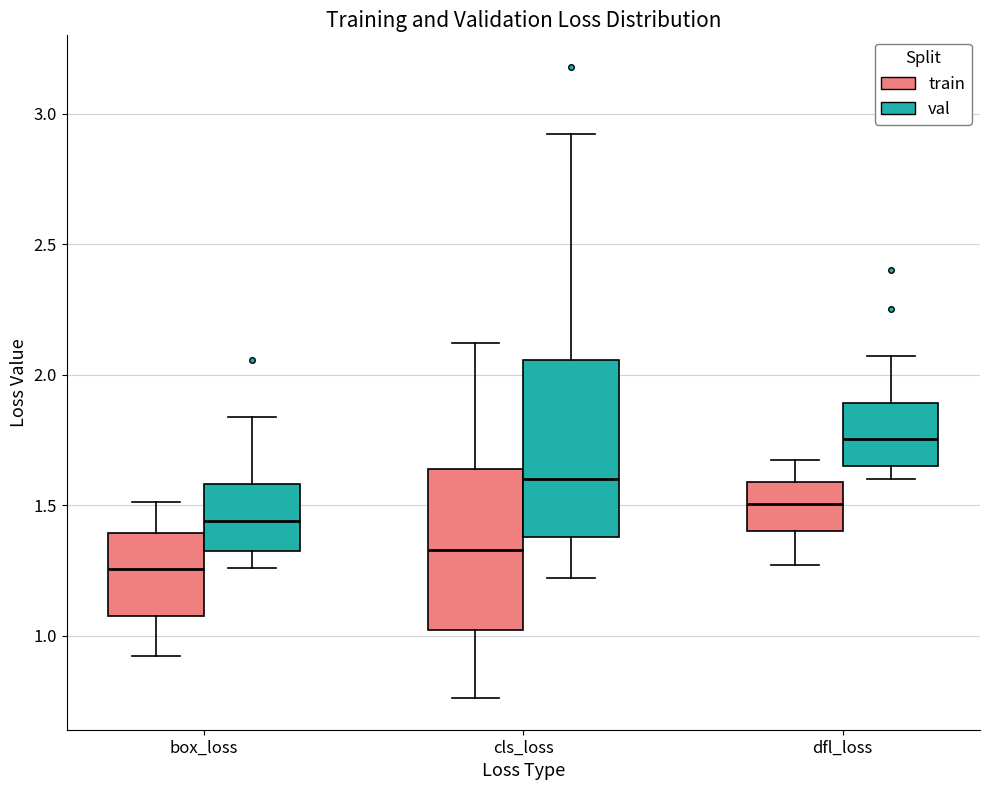

Reading left to right, transcribe this box plot: for each box, give where its median line is, the range the box spans, and where its two whiskers end, as read against the y-axis. The values are not printed on the chart, so give them approximately, as read against the axis.

box_loss (train): median 1.25, box 1.10 to 1.40, whiskers 0.90 to 1.50
box_loss (val): median 1.45, box 1.30 to 1.60, whiskers 1.25 to 1.85
cls_loss (train): median 1.35, box 1.00 to 1.65, whiskers 0.75 to 2.10
cls_loss (val): median 1.60, box 1.40 to 2.05, whiskers 1.20 to 2.90
dfl_loss (train): median 1.50, box 1.40 to 1.60, whiskers 1.25 to 1.65
dfl_loss (val): median 1.75, box 1.65 to 1.90, whiskers 1.60 to 2.05